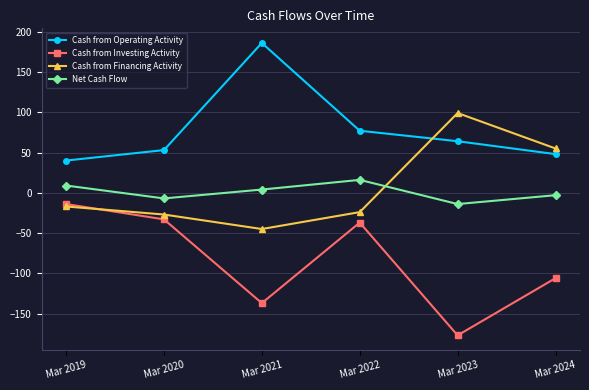

Between which two adjacent categories do Cash from Financing Activity and Cash from Investing Activity first intersect?

Mar 2019 and Mar 2020